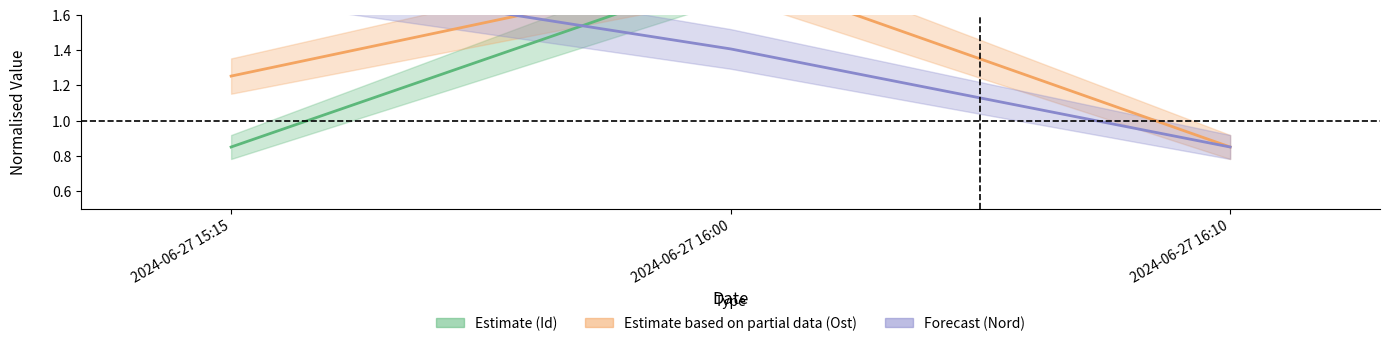

At which category is the sum across all series the highest?

2024-06-27 16:00